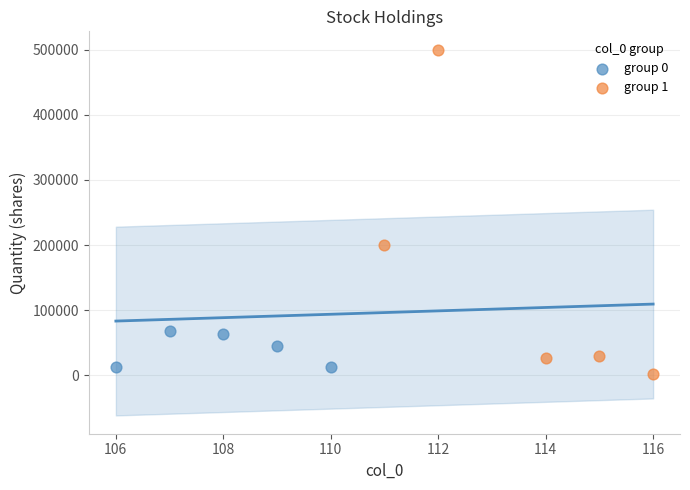

Which series has the largest Y range (max minus min)?

group 1